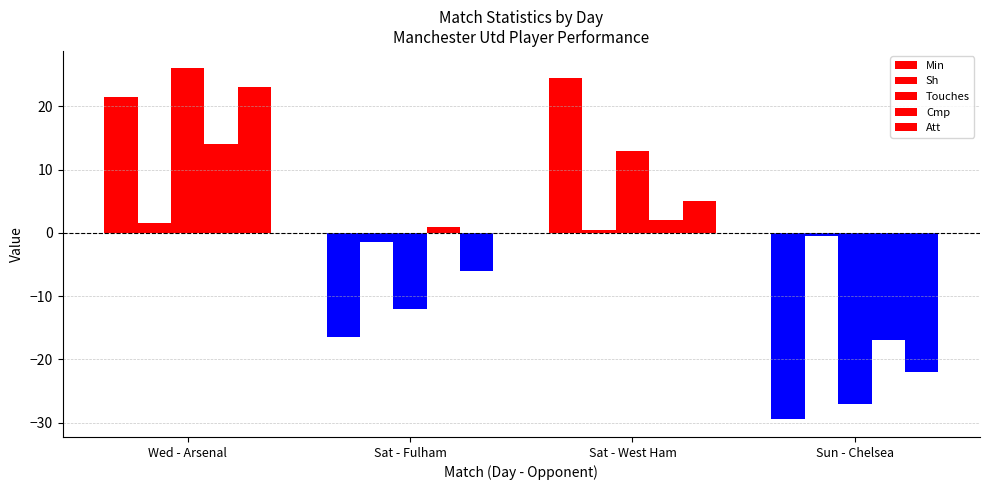

The value of Sh at Wed - Arsenal is 1.5. True or false?

True